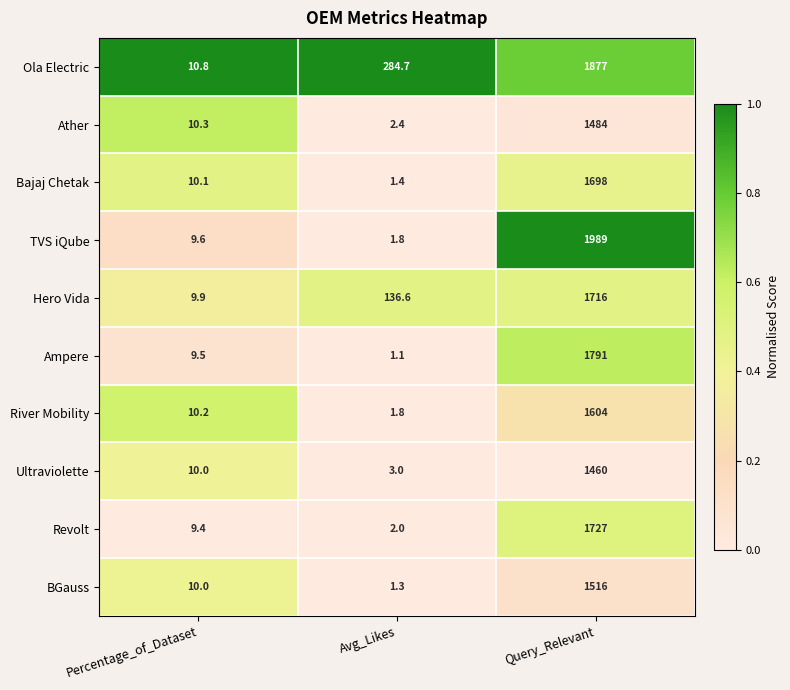

What value does the Ampere series have at Query_Relevant?

1791.0